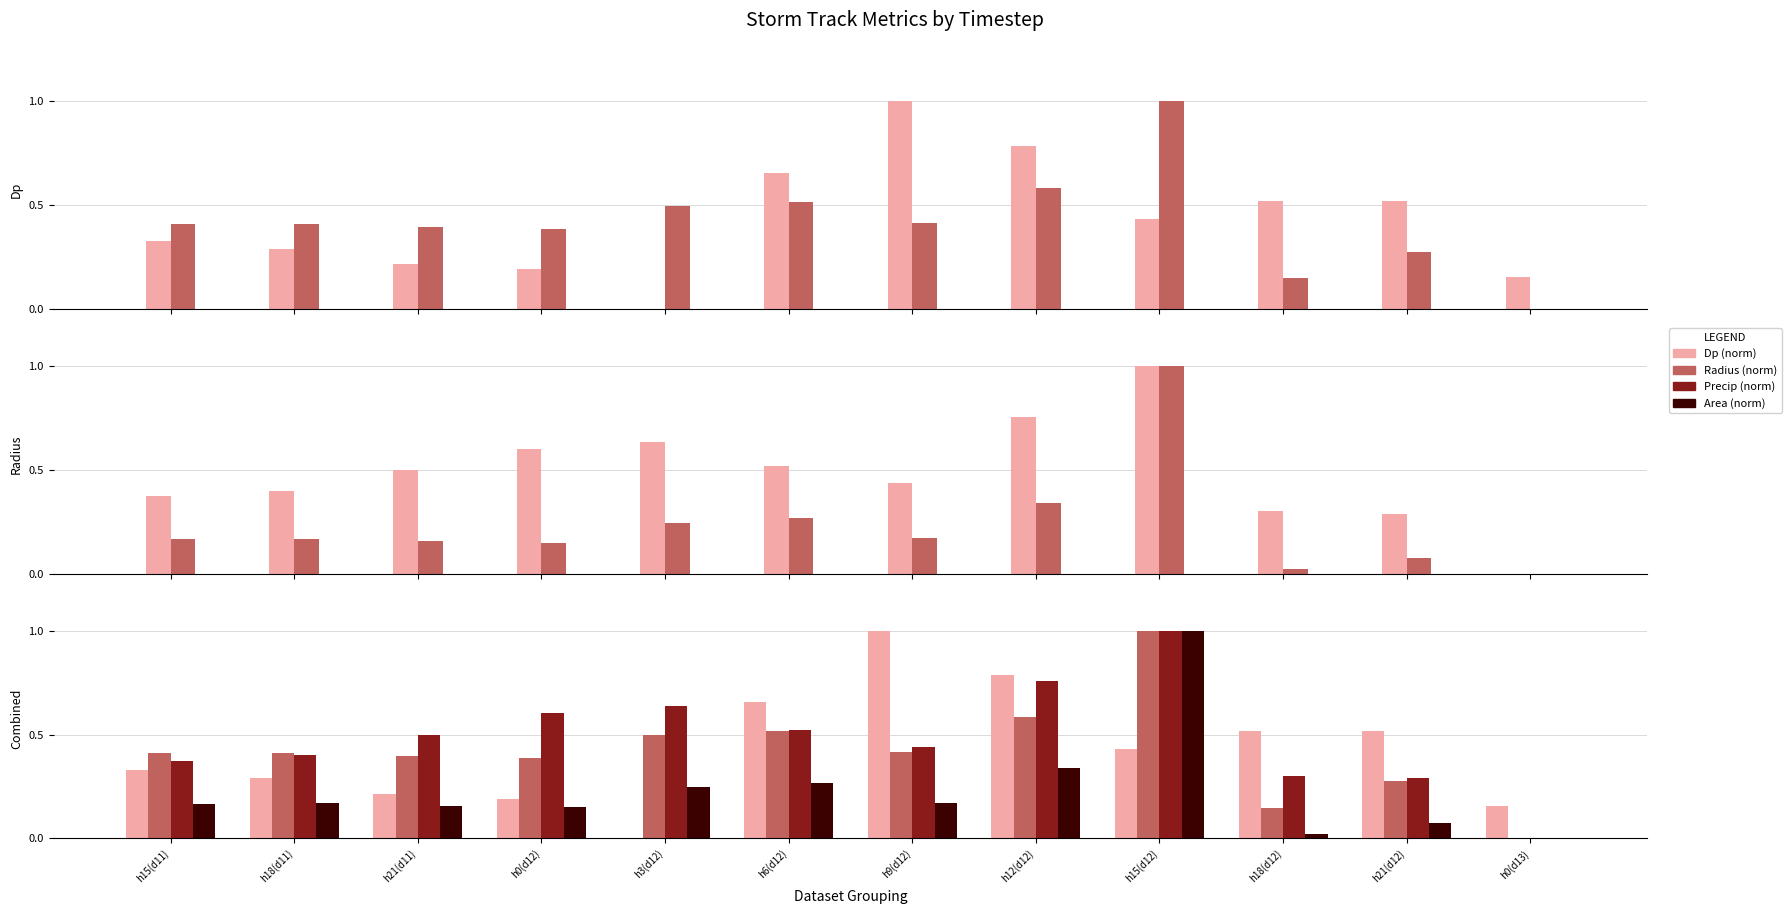

Count the number of data series in this chart.

4